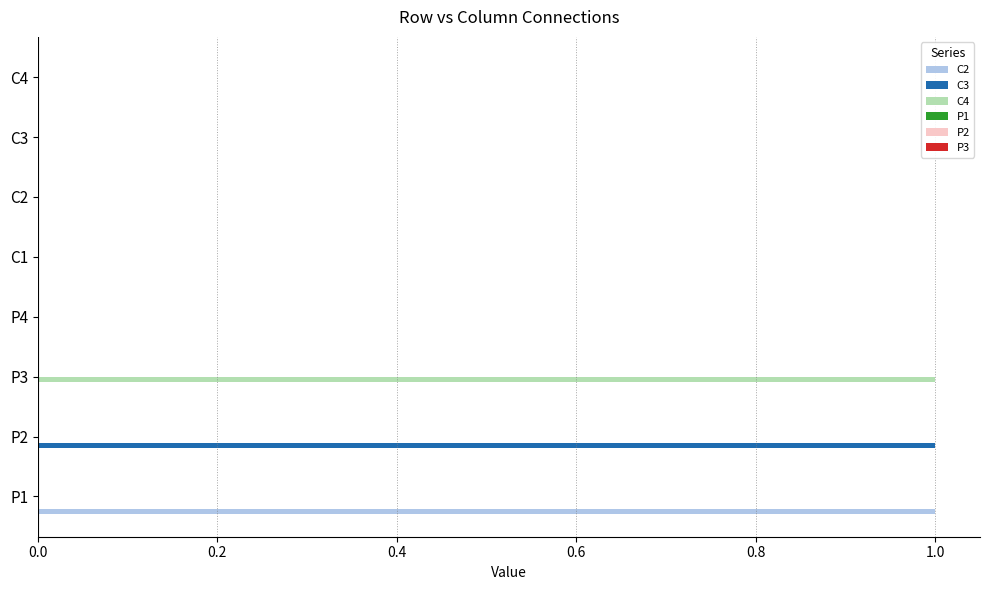

True or false: C3 has a value of 0 at P1.

True